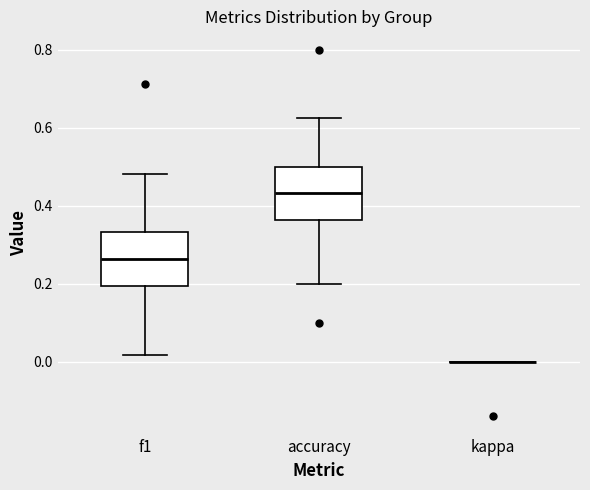

Reading left to right, read every box against the y-axis: the position of its median line, the range the box covers, and the ends of its whiskers. The values are not printed on the chart, so give them approximately, as read against the axis.

f1: median 0.26, box 0.20 to 0.34, whiskers 0.02 to 0.48
accuracy: median 0.44, box 0.36 to 0.50, whiskers 0.20 to 0.62
kappa: box collapsed to a line at 0.00, whiskers 0.00 to 0.00